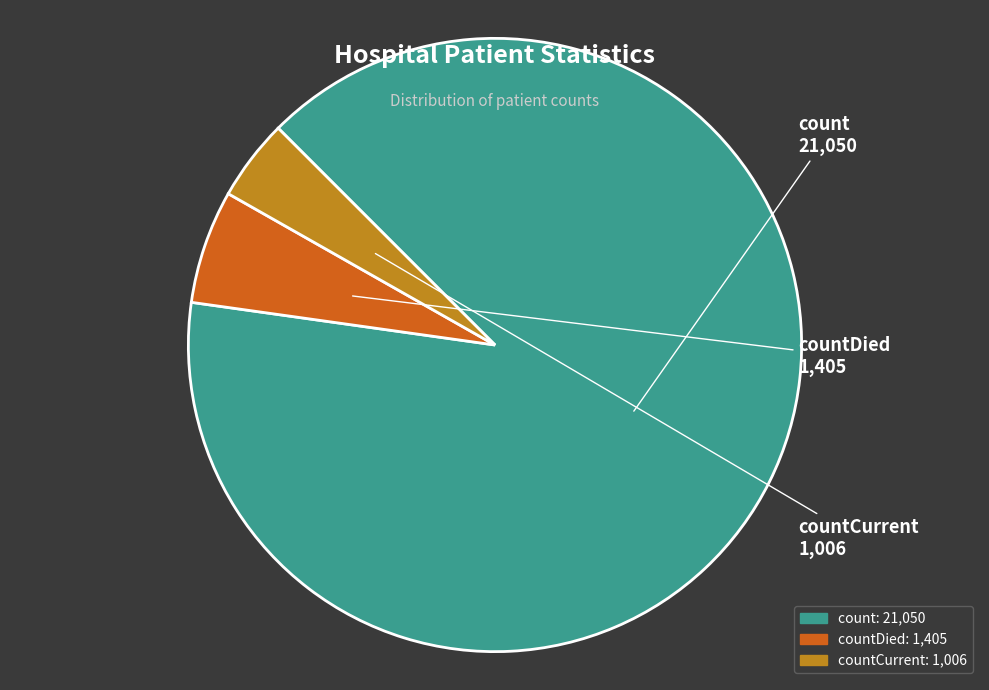

What is the largest slice in the pie chart?

count